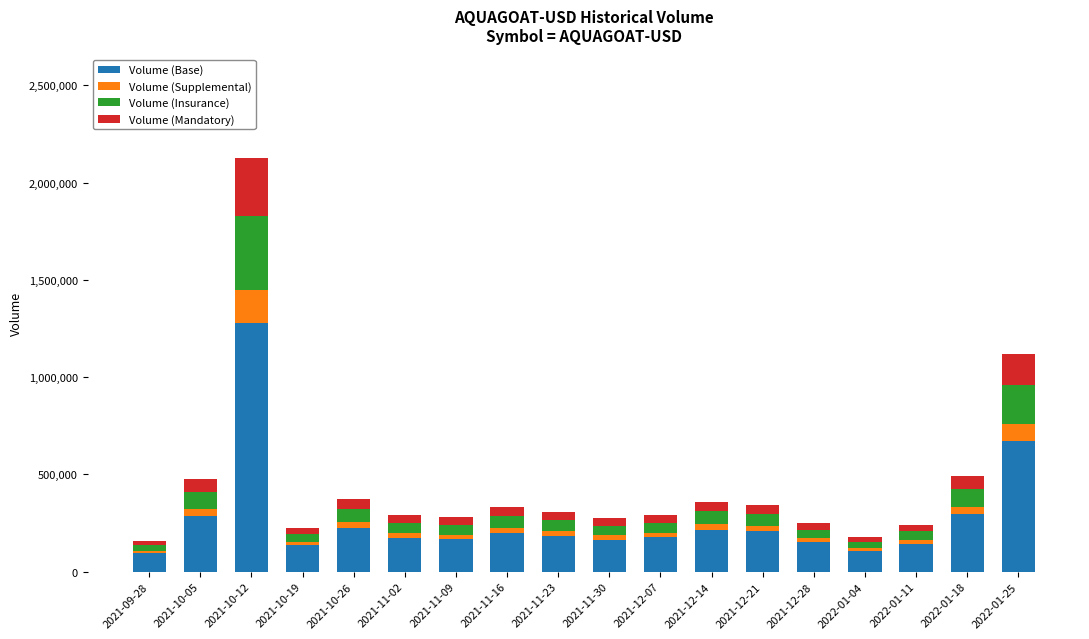

At which category is the sum across all series the highest?

2021-10-12